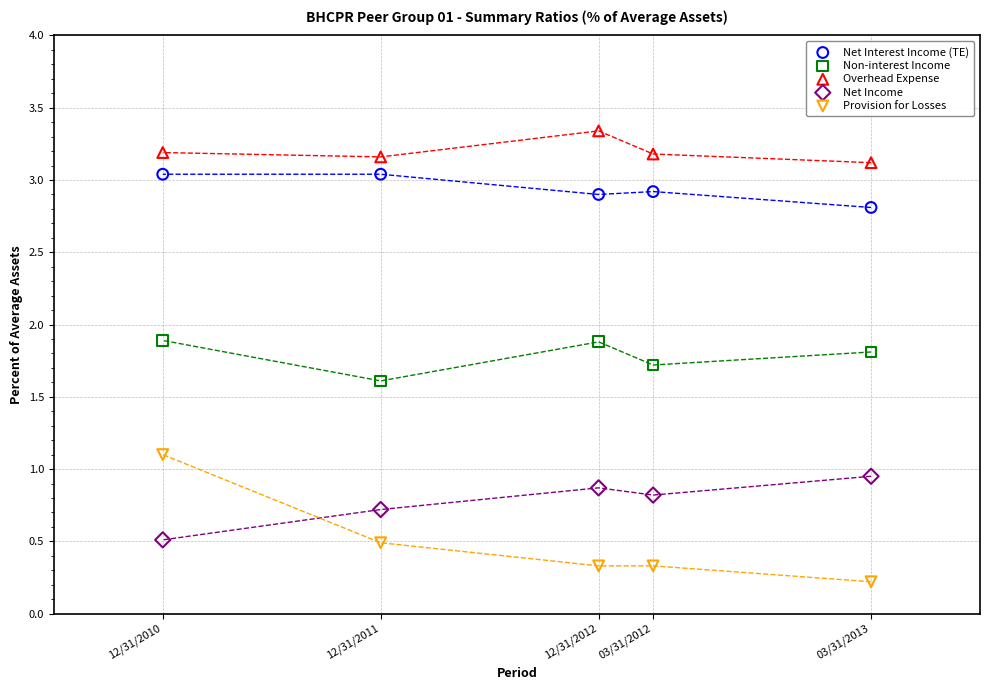

Which series has the largest Y range (max minus min)?

Provision for Losses